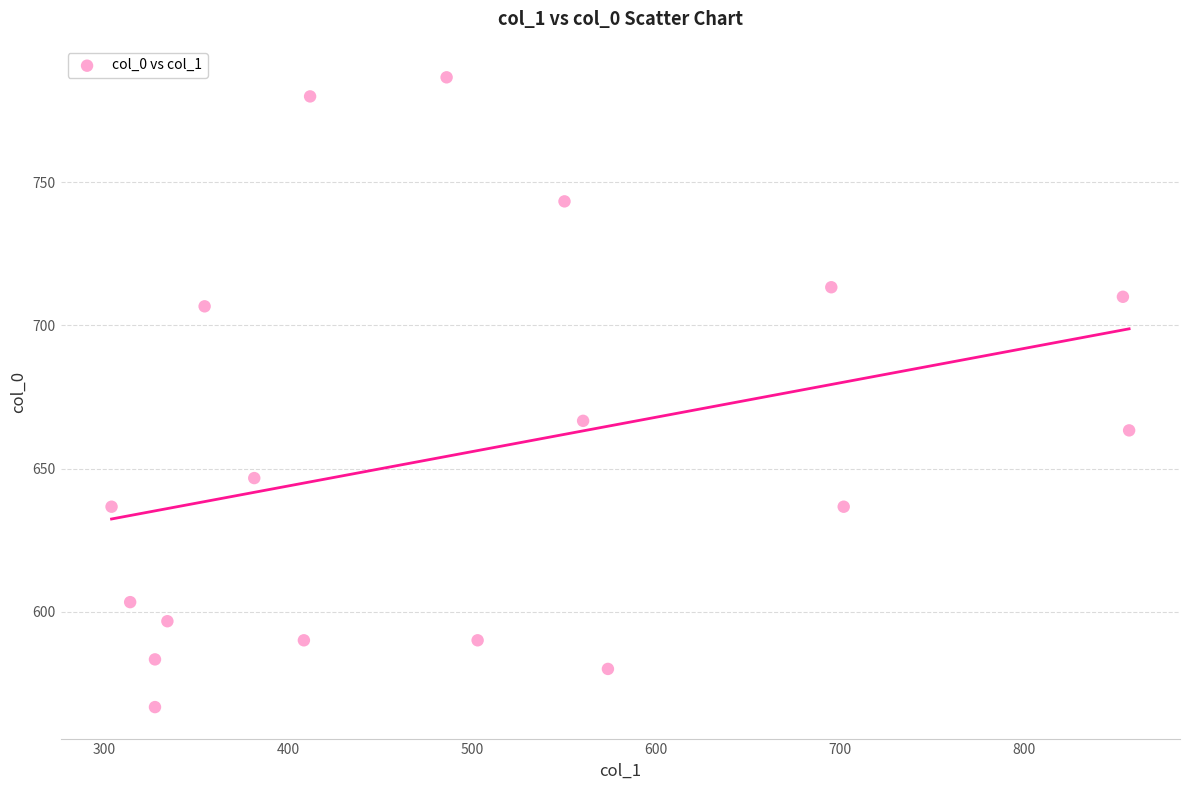

What Y value in the scatter plot is closest to 676?

666.7